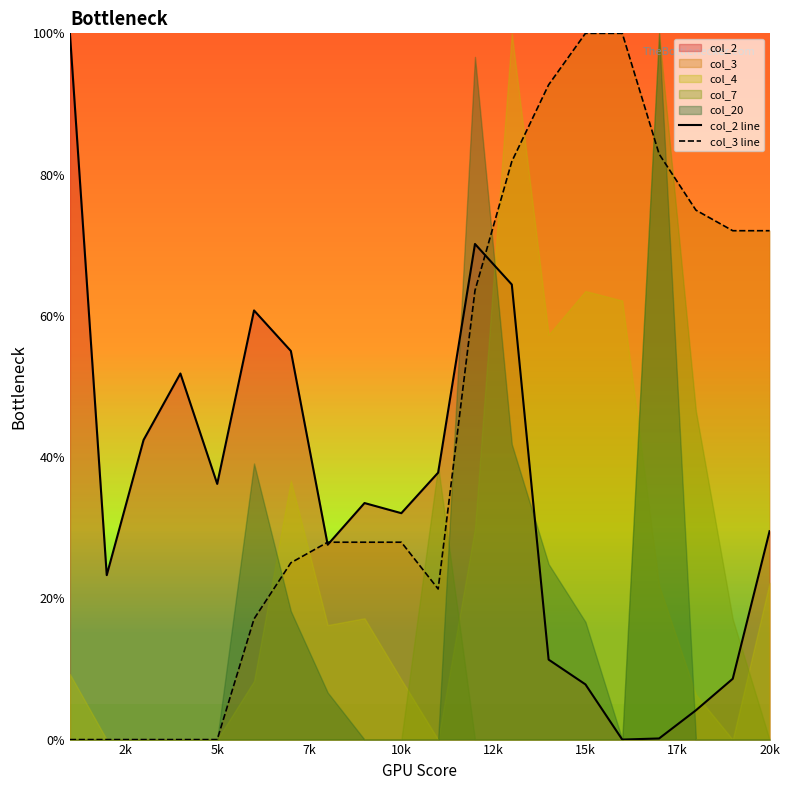

How many intersections are there between col_3 line and col_2 line?

3